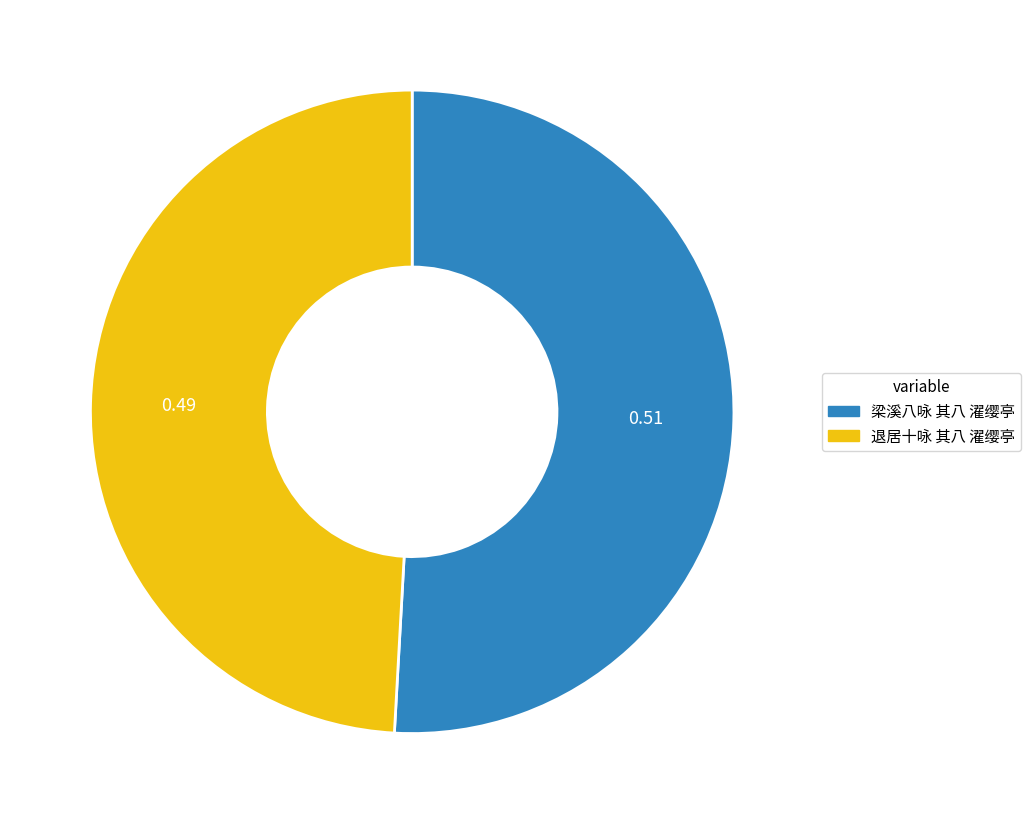

Combined, do 退居十咏 其八 濯缨亭 and 梁溪八咏 其八 濯缨亭 account for over 50%?

Yes